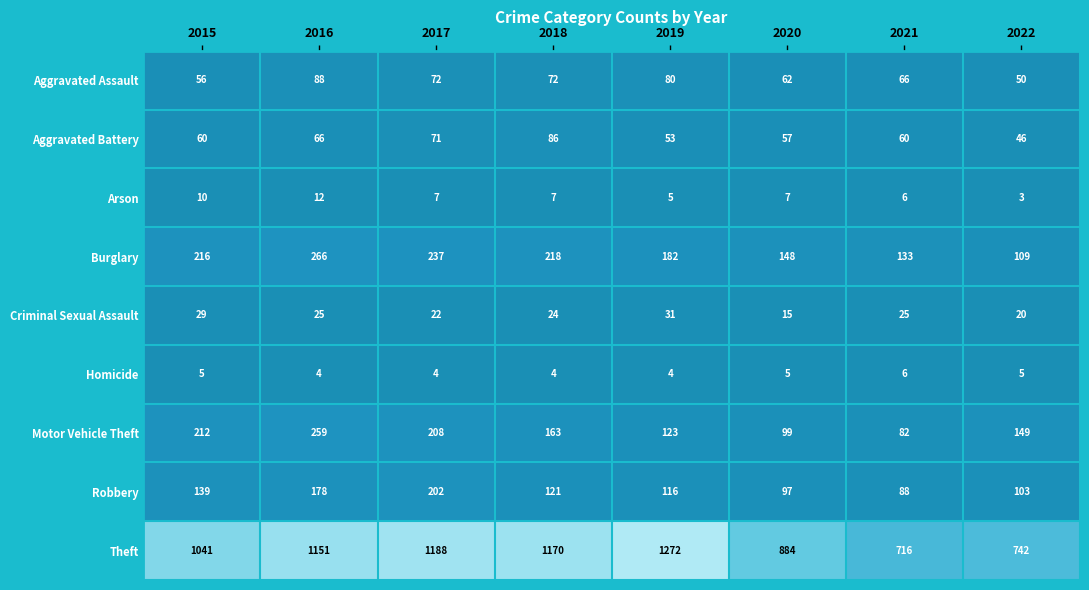

What is the sum of all Robbery values?

1044